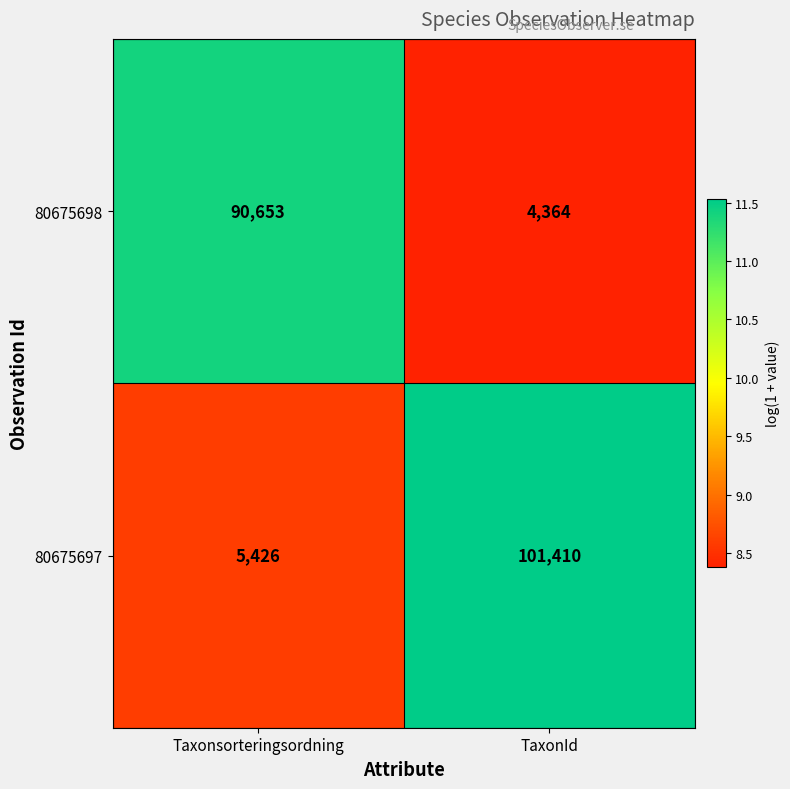

Reading left to right, extract all data points from this chart.

80675698: Taxonsorteringsordning=90653	TaxonId=4364
80675697: Taxonsorteringsordning=5426	TaxonId=101410